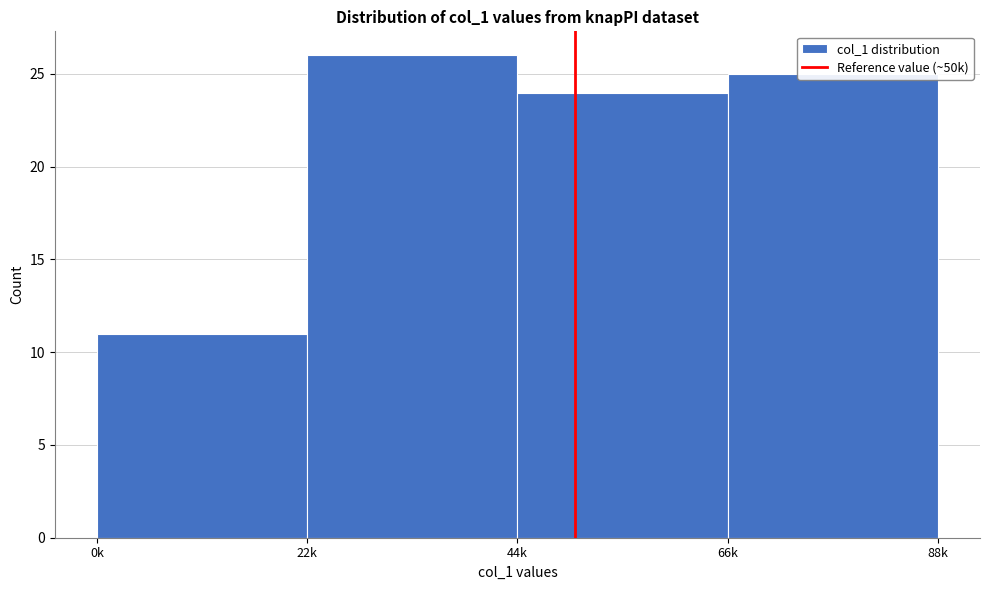

What is the label of the 2nd bar from the right?

44k